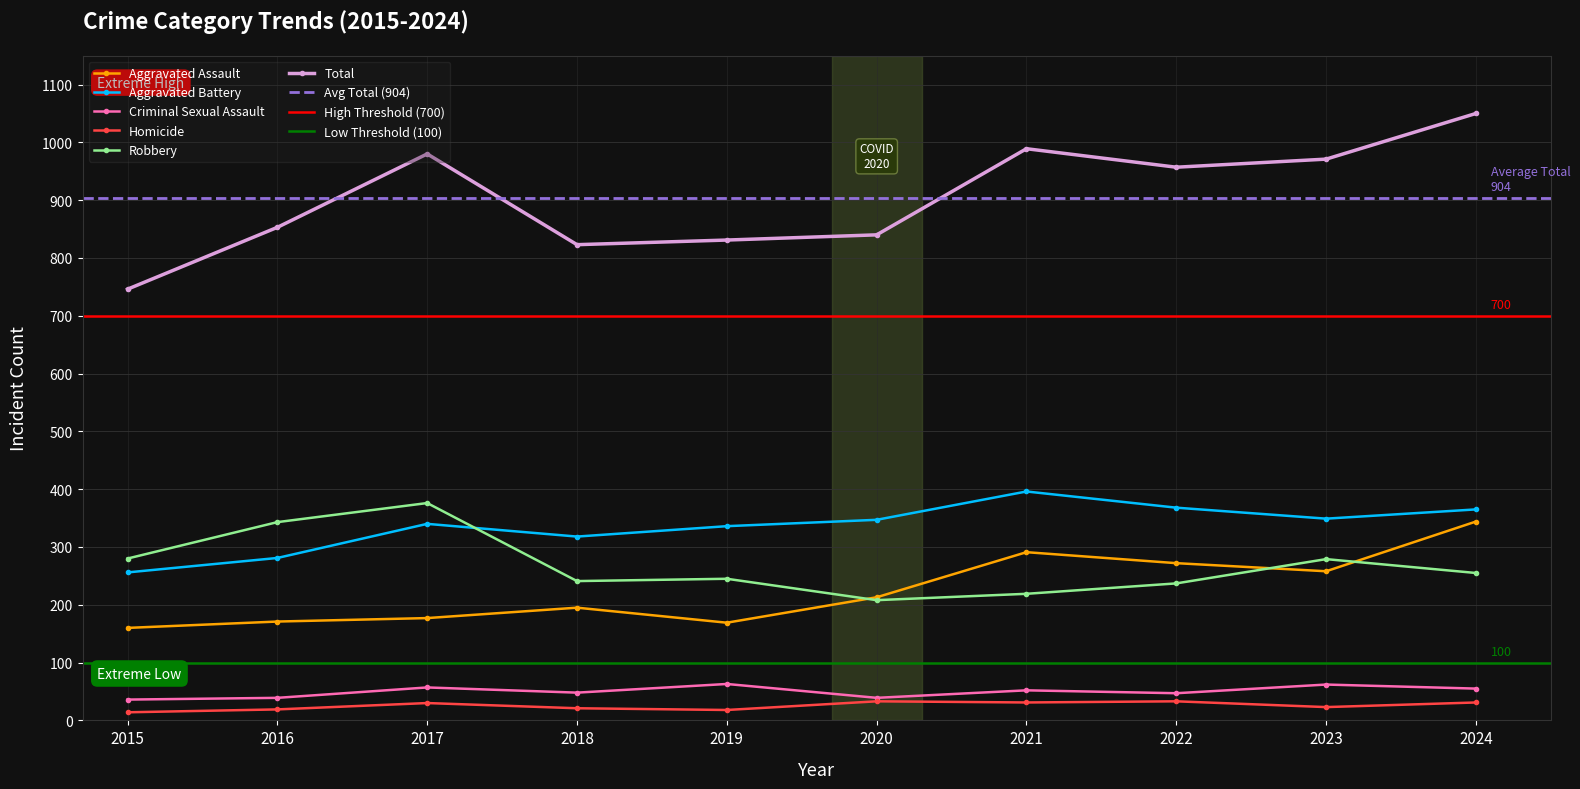

What is the average value of the Aggravated Battery series?

336